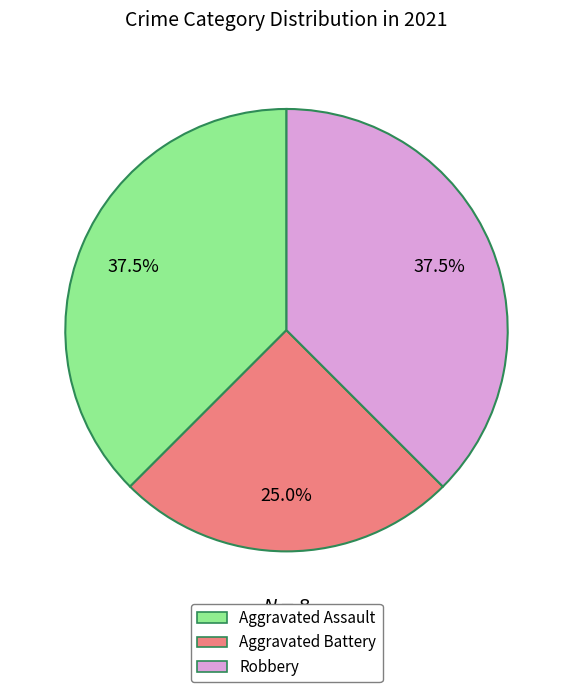

Is there any slice that represents more than half of the pie?

No